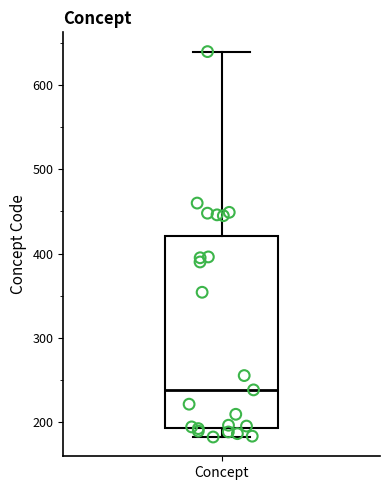

Read this box plot against the y-axis: the position of the median line, the range covered by the box, and the ends of both whiskers. The values are not printed on the chart, so give them approximately, as read against the axis.

median 240, box 190 to 420, whiskers 180 to 640